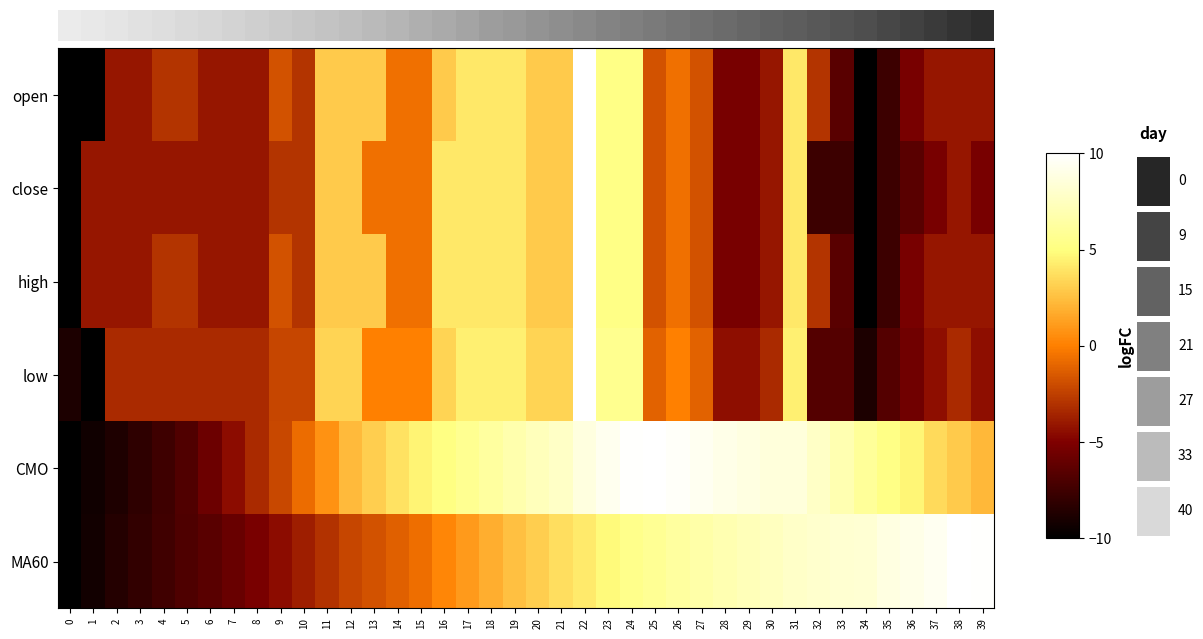

At which category does the chart reach its peak across all series?

22